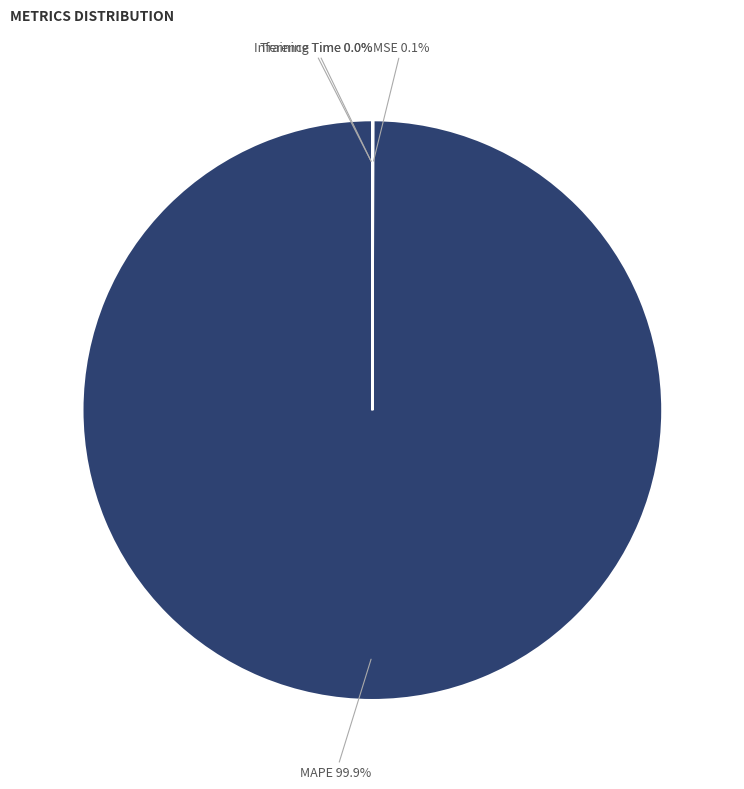

Is there a majority slice in this chart?

Yes